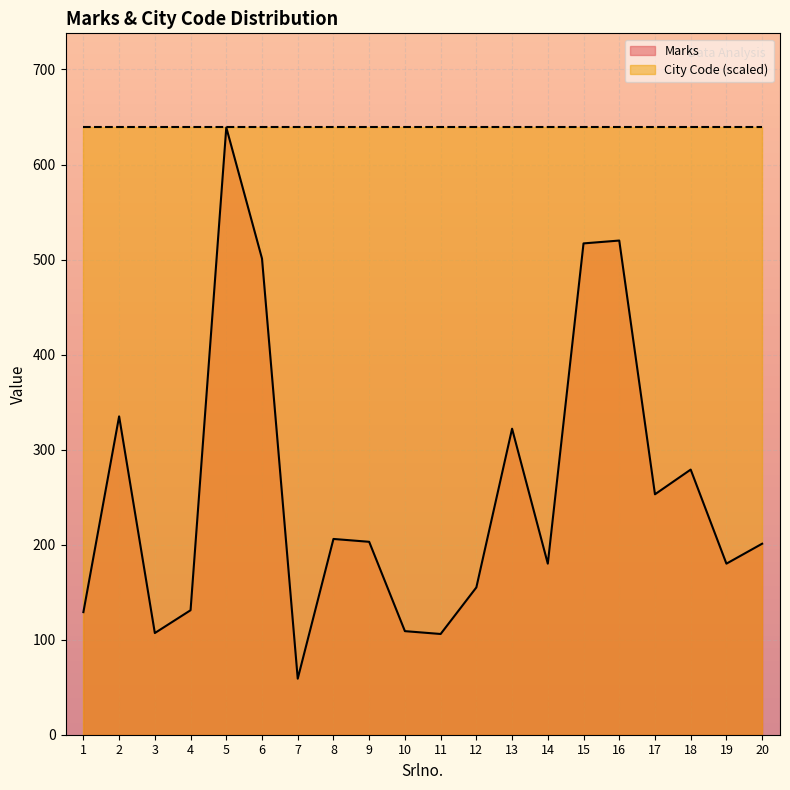

What is the change in value from 9 to 16?

+317